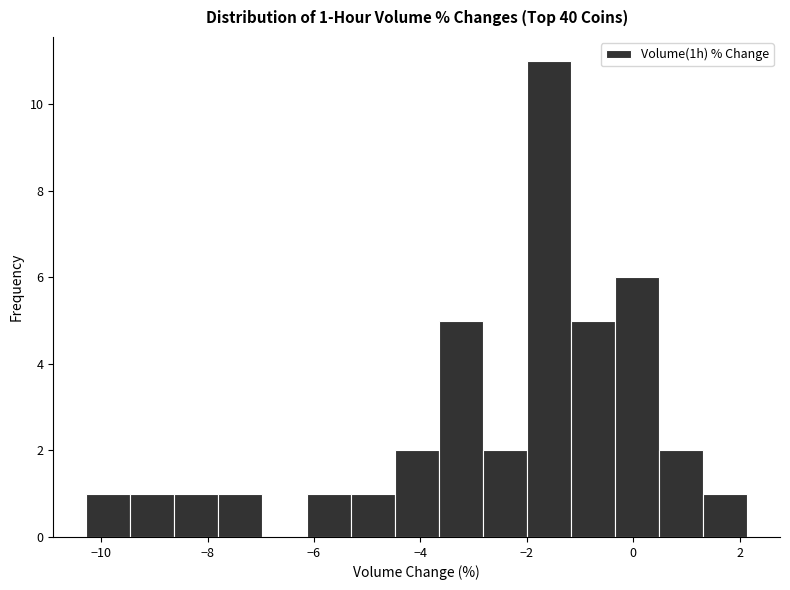

Over which range of the x-axis is the bar tallest?

-2.0 to -1.2